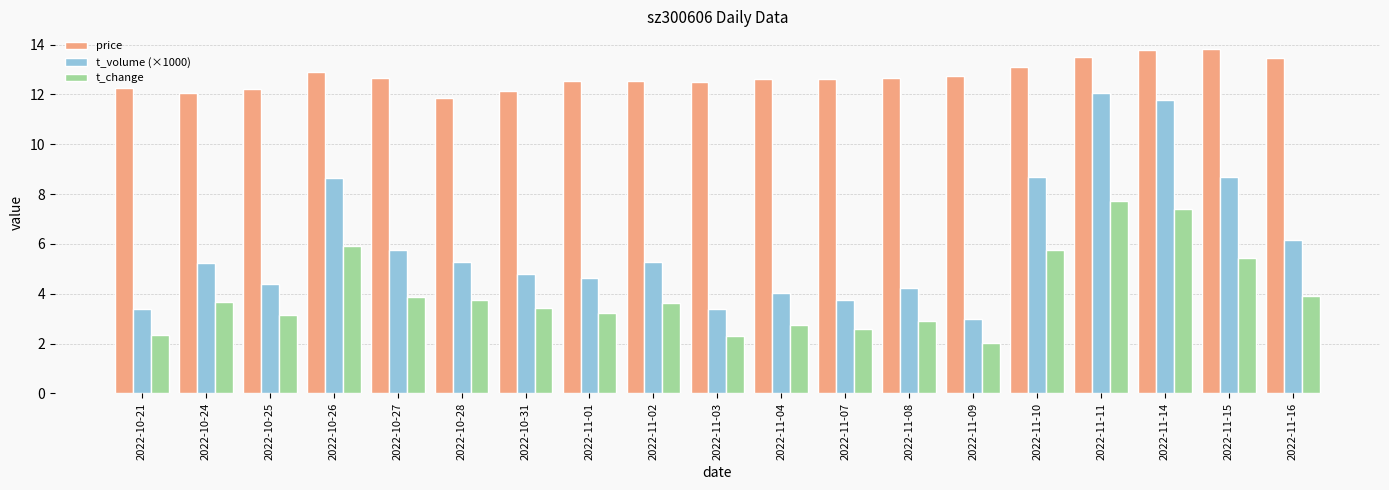

Is it true that price equals 6.4 at 2022-11-04?

False